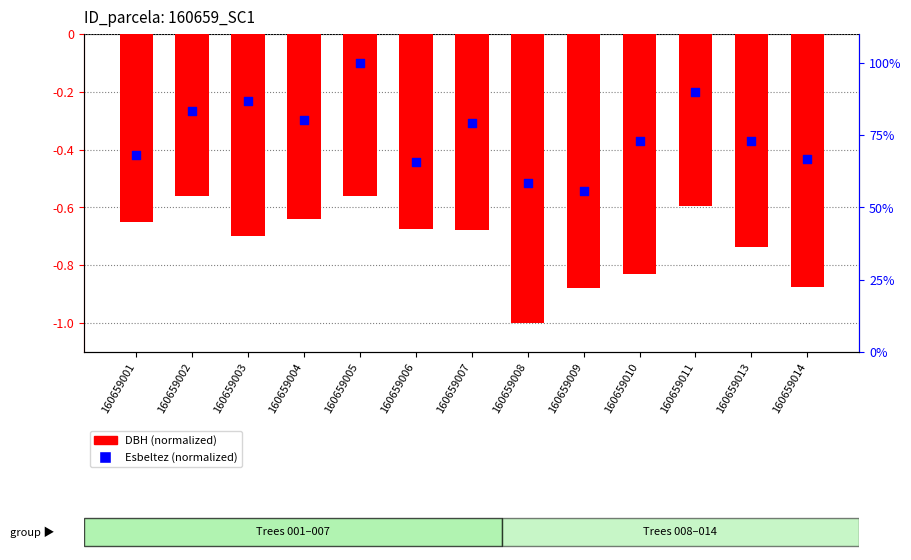

Which series reaches the maximum Y coordinate?

Esbeltez (normalized)